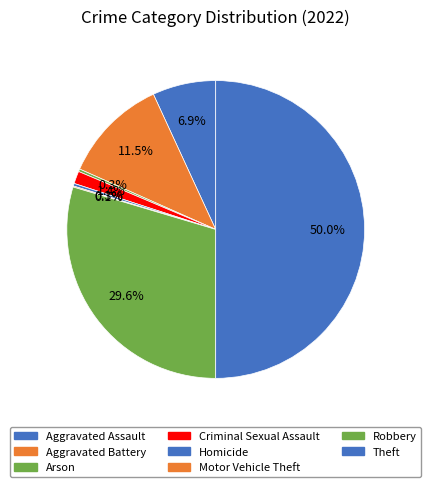

What is the largest slice in the pie chart?

Theft